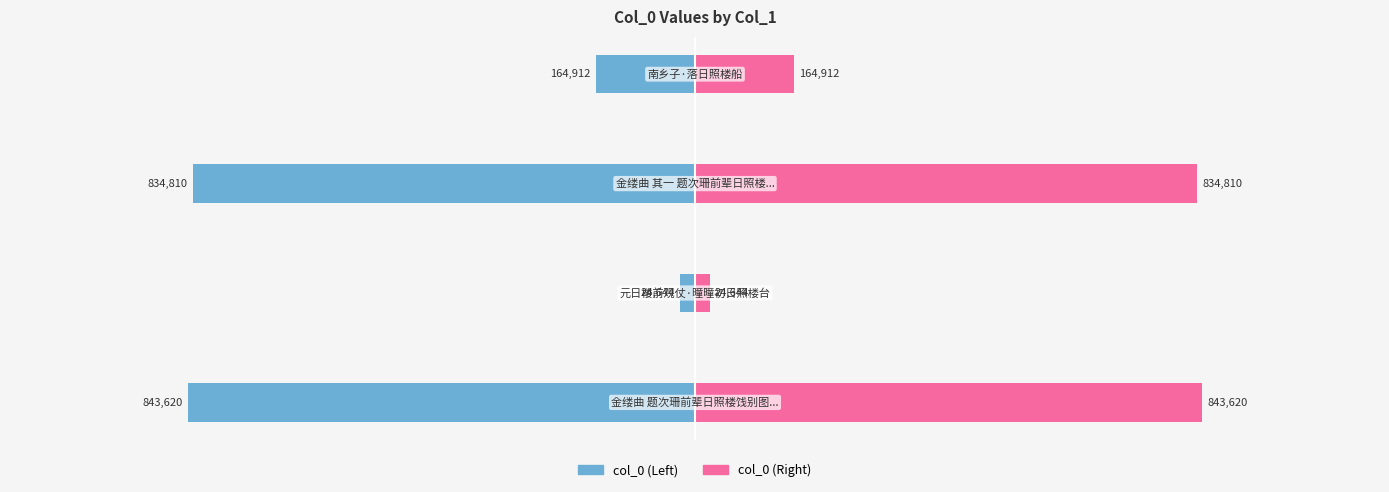

How many bars are there in total?

8